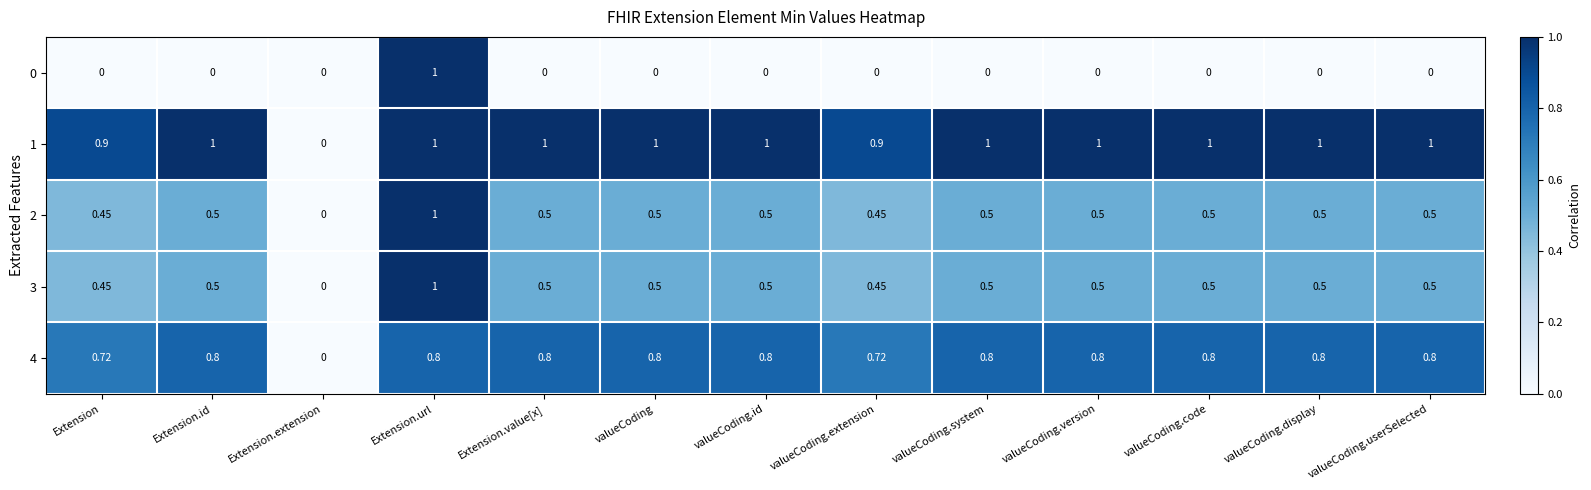

At which category is the sum across all series the highest?

Extension.url